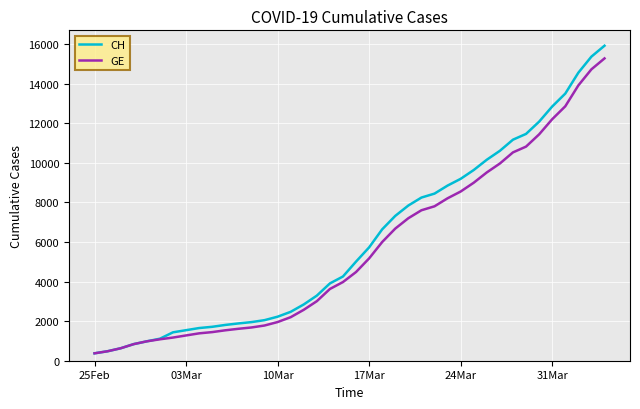

What is the maximum value for CH?

15926